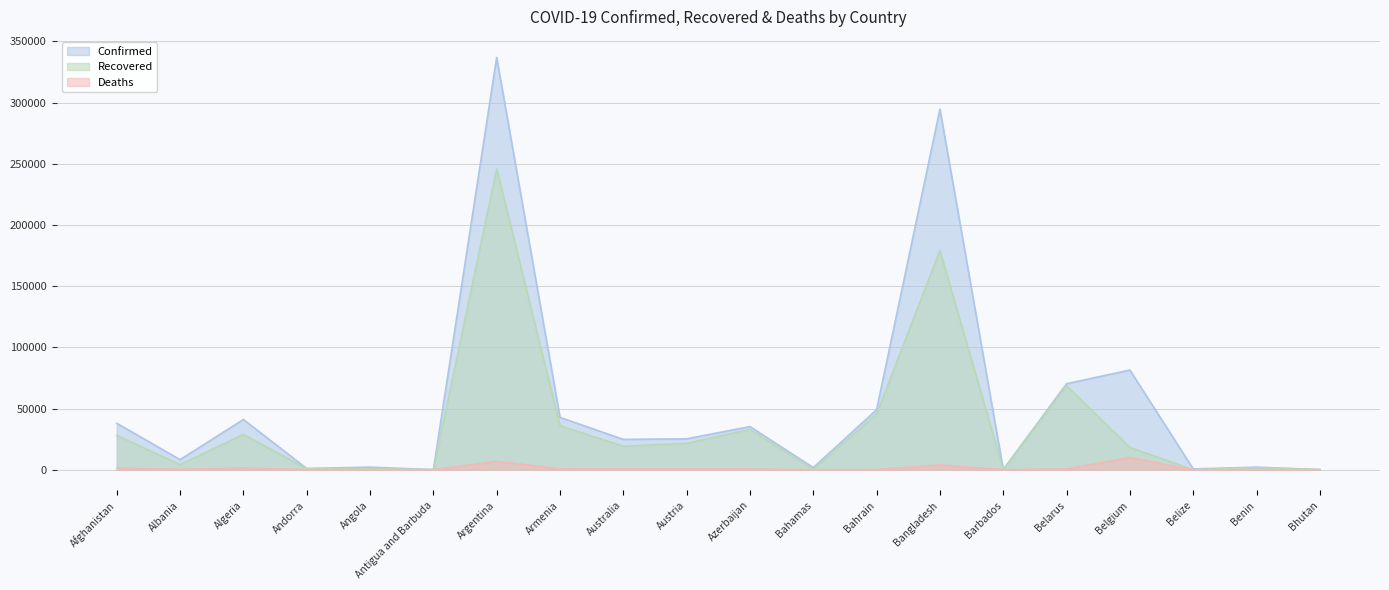

Rank the series by their average value, from lowest to highest.

Deaths, Recovered, Confirmed